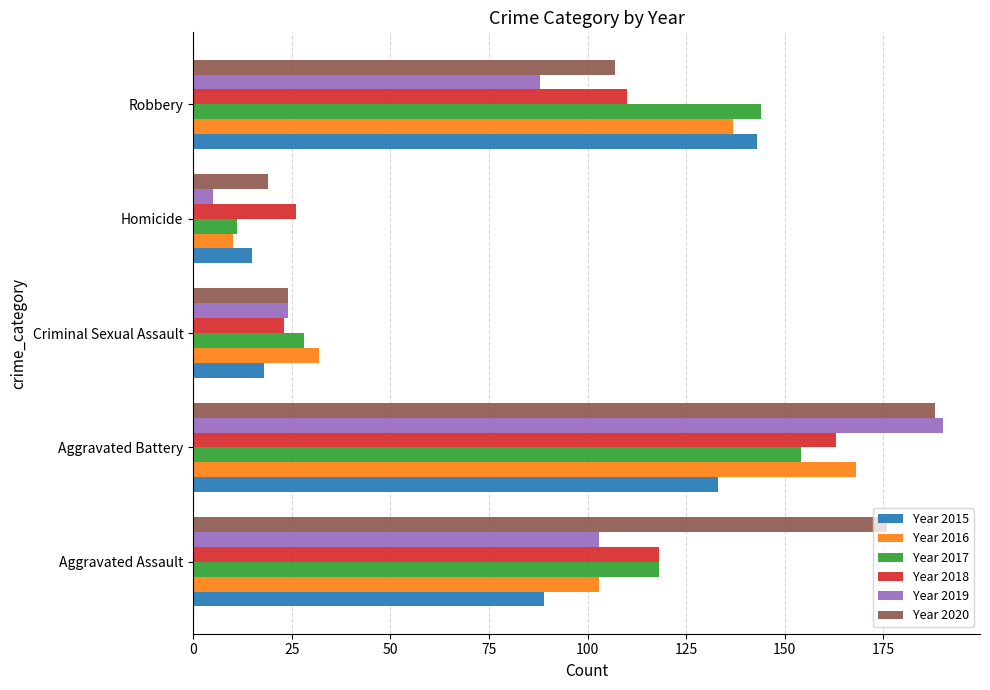

Which label corresponds to the smallest value in the chart?

Homicide